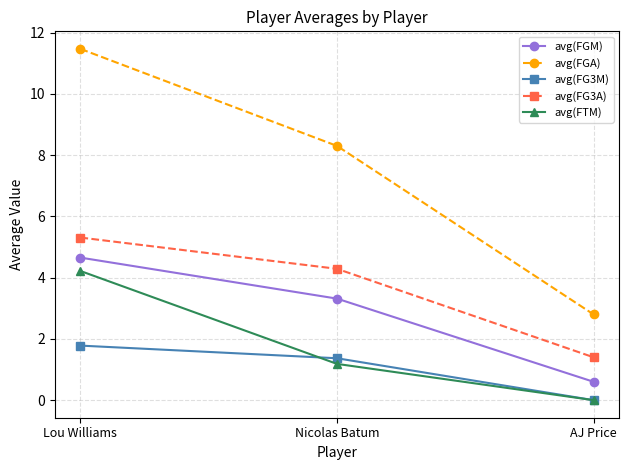

How many lines are shown in the chart?

5